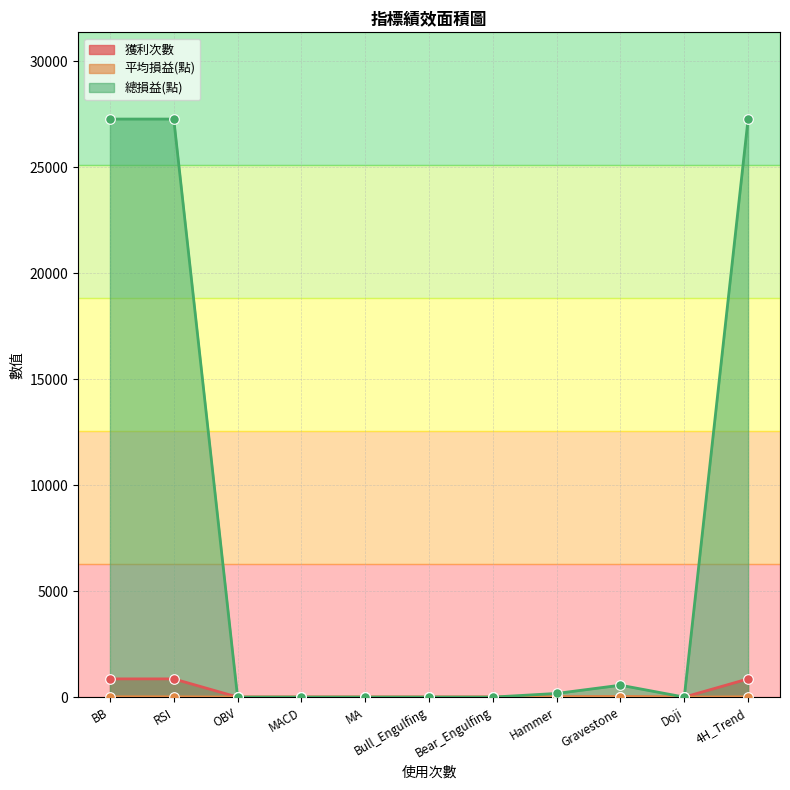

Which series has the largest Y range (max minus min)?

總損益(點)